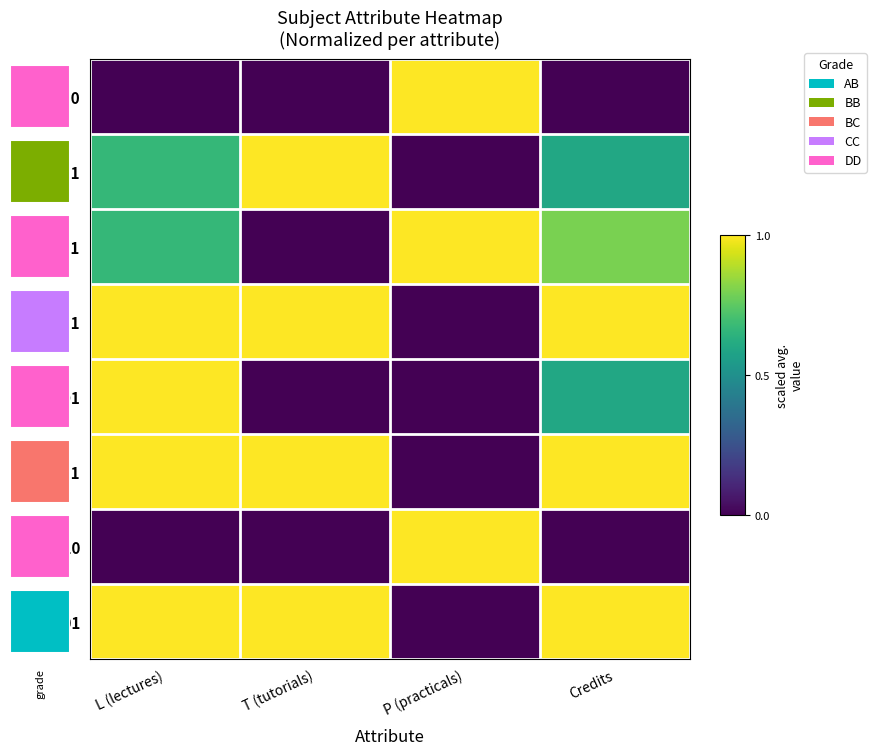

What is the difference between the maximum and minimum values in the ME111 series?

1.0